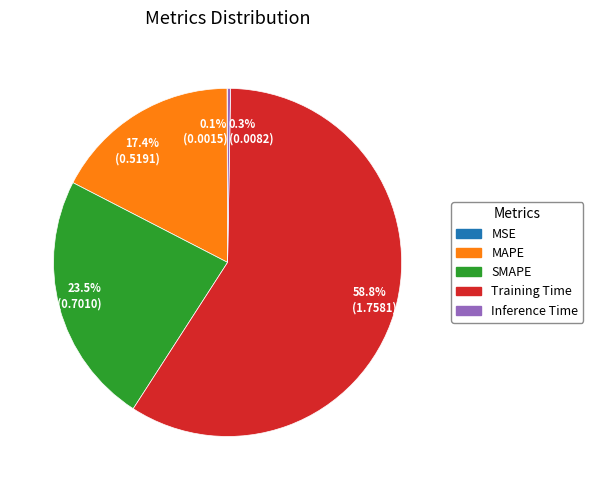

What is the largest slice in the pie chart?

Training Time